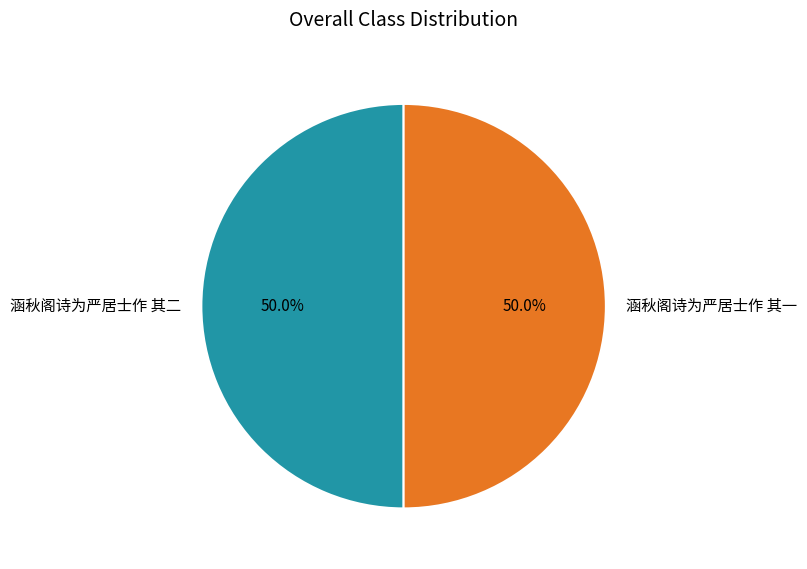

What is the ratio of the value at 涵秋阁诗为严居士作 其一 to the value at 涵秋阁诗为严居士作 其二?

1.0